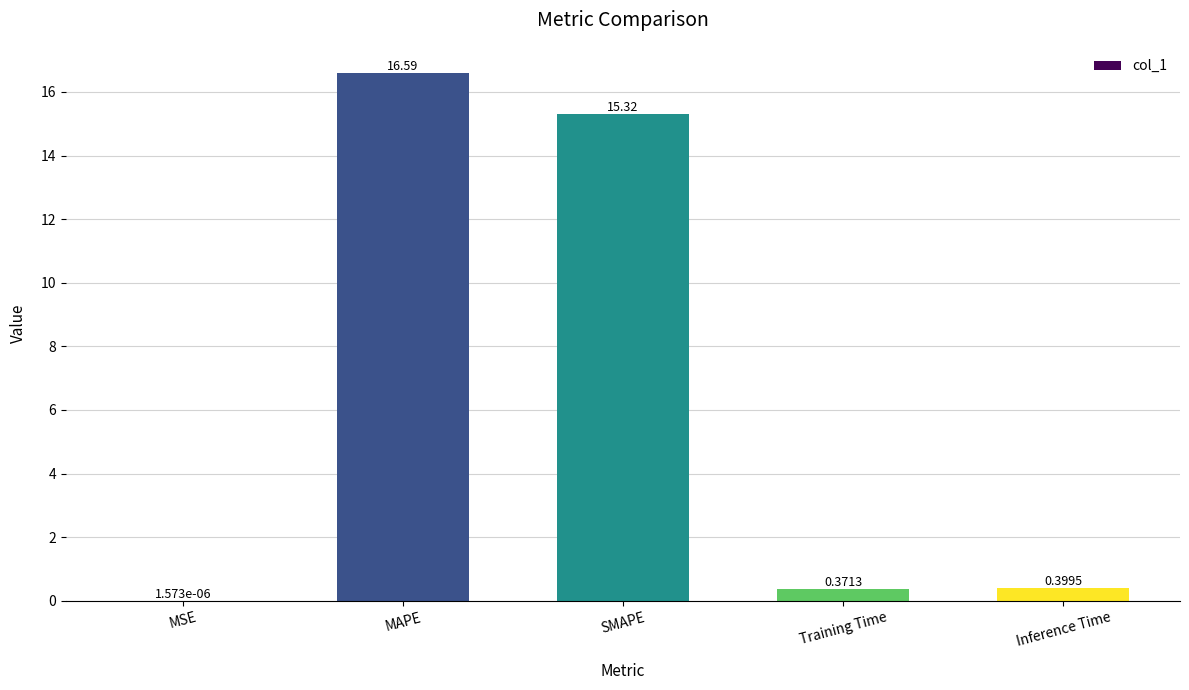

Are the bars horizontal?

No